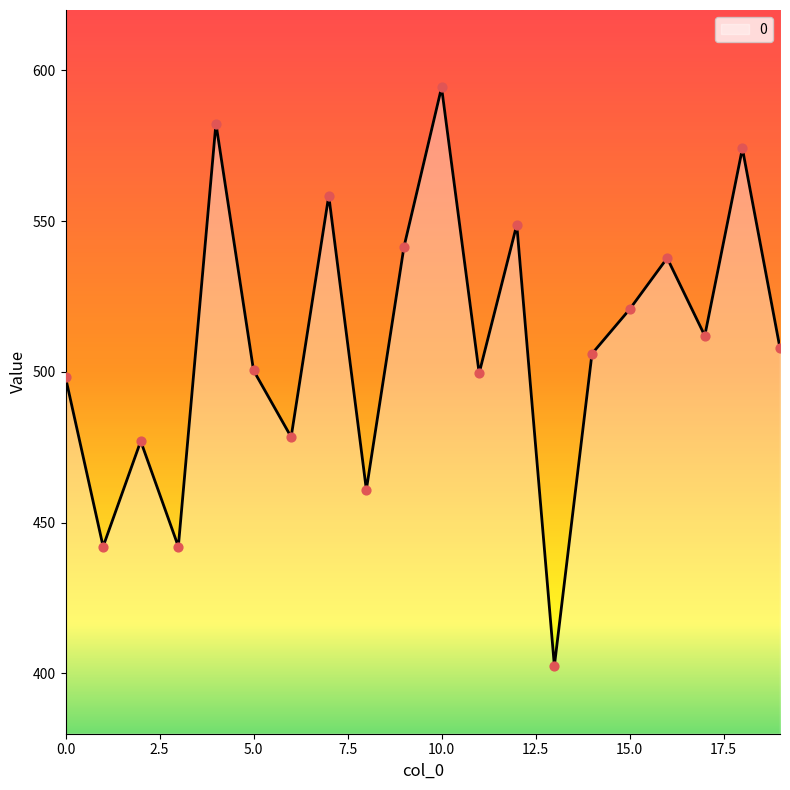

What is the difference between the maximum and minimum values?

191.8